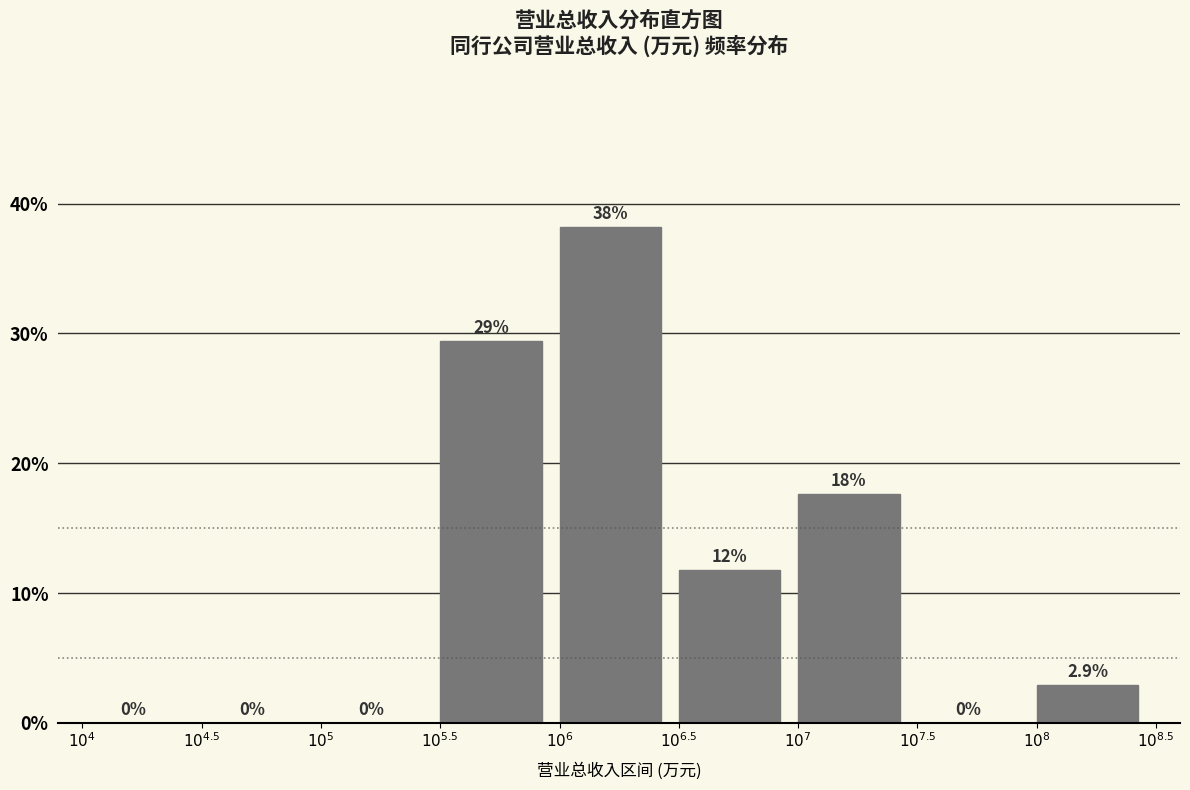

What is the greatest value displayed?

38.2